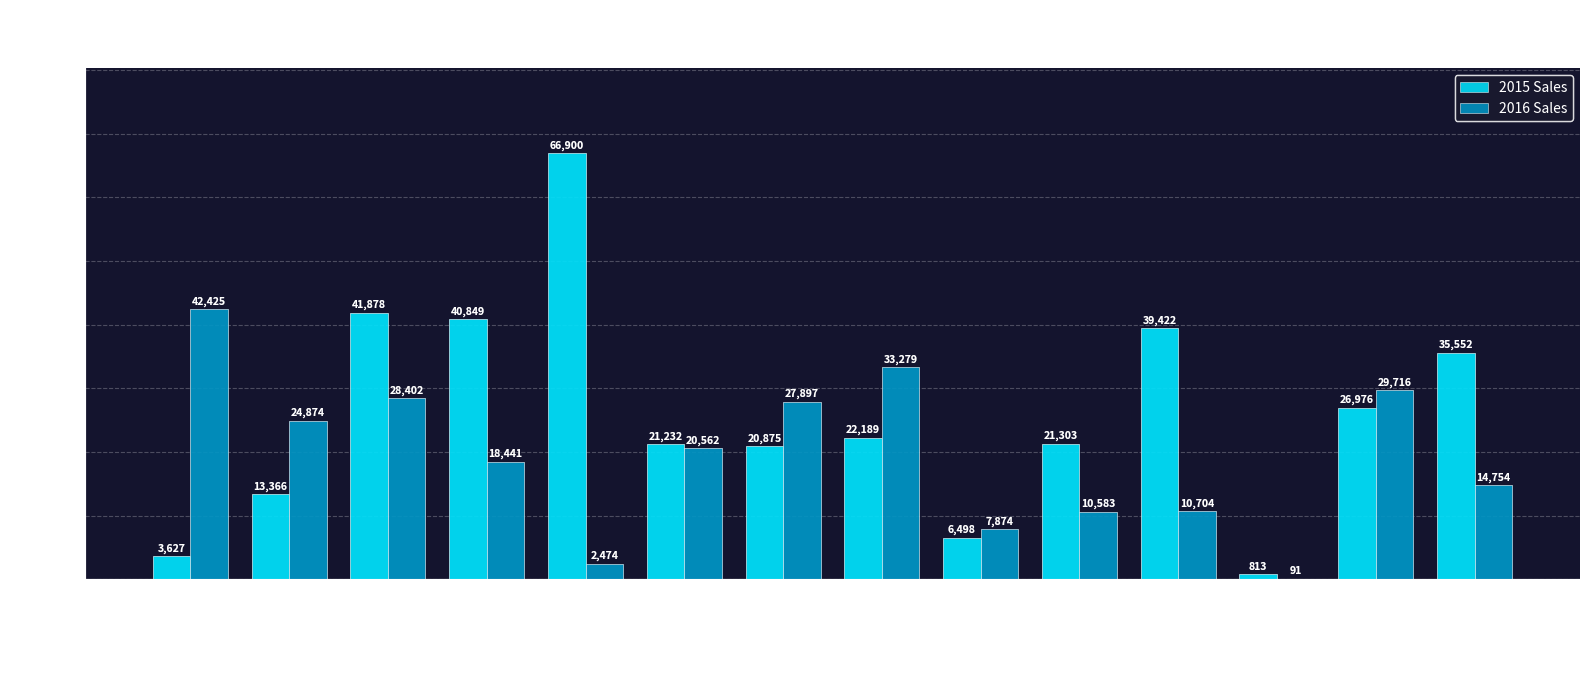

What is the highest value of the 2016 Sales series?

42424.9